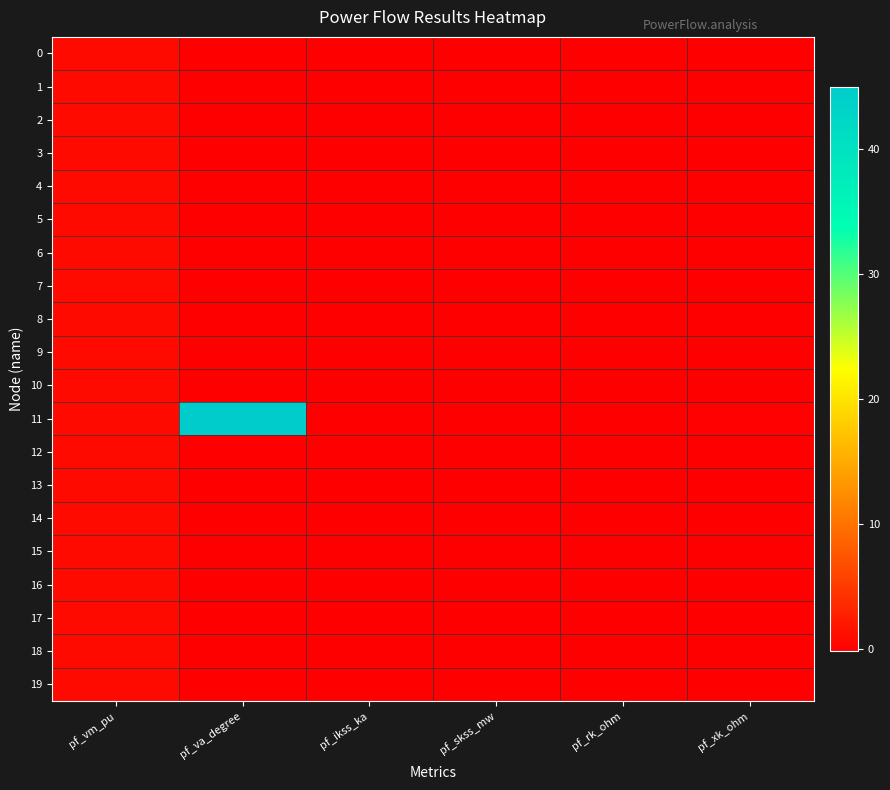

What is the spread (max minus min) of values at pf_va_degree?

45.1